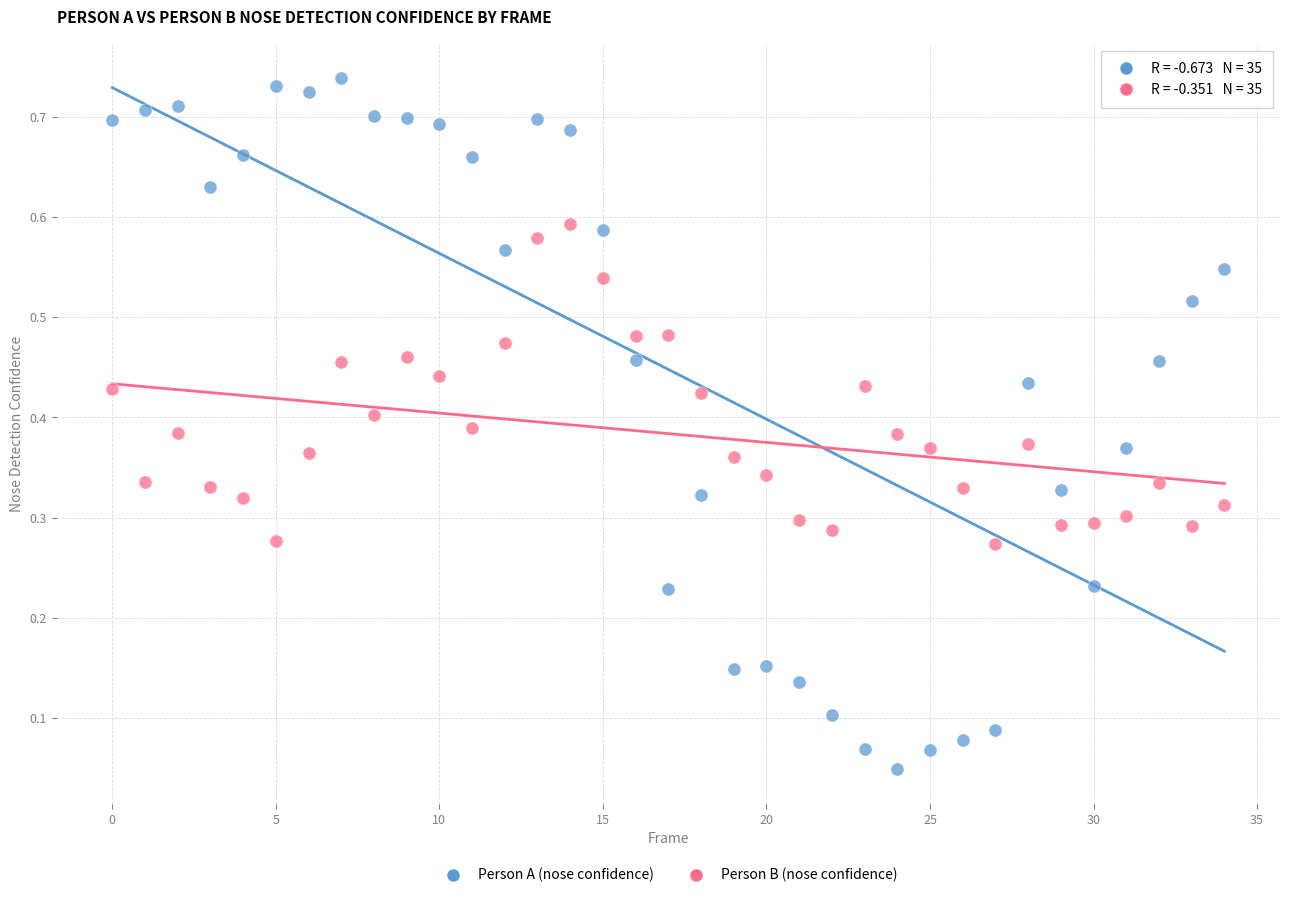

Which series contains the lowest Y value?

Person A (nose confidence)